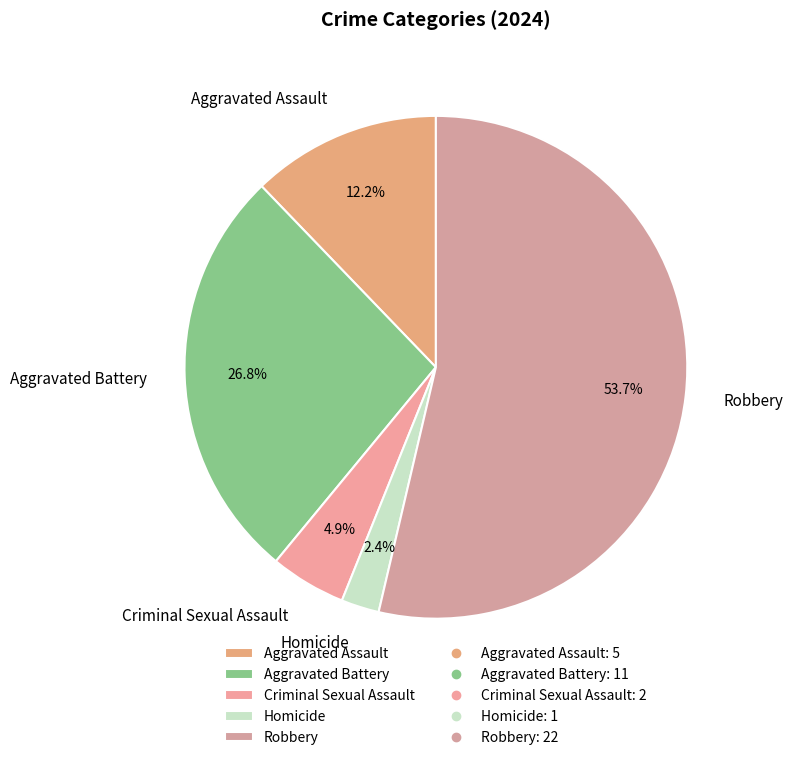

Which category has the biggest portion of the pie?

Robbery